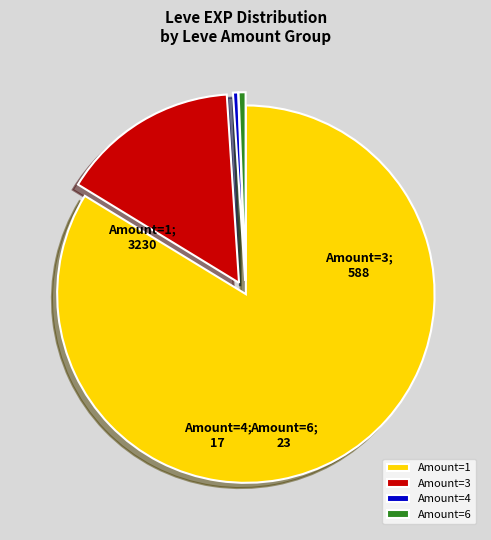

Is it true that Amount=1 is 92% of the pie?

False